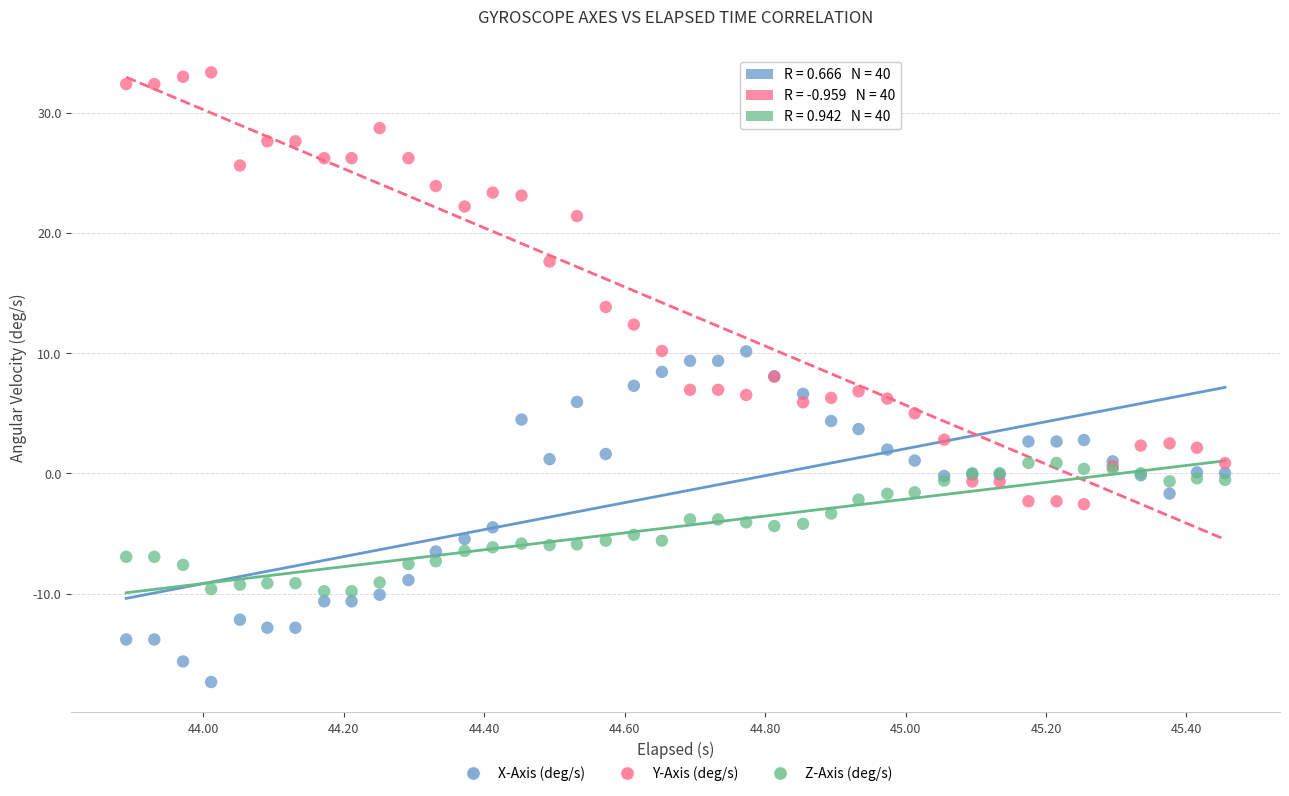

In the Y-Axis (deg/s) series, what Y value is closest to 15?

13.8